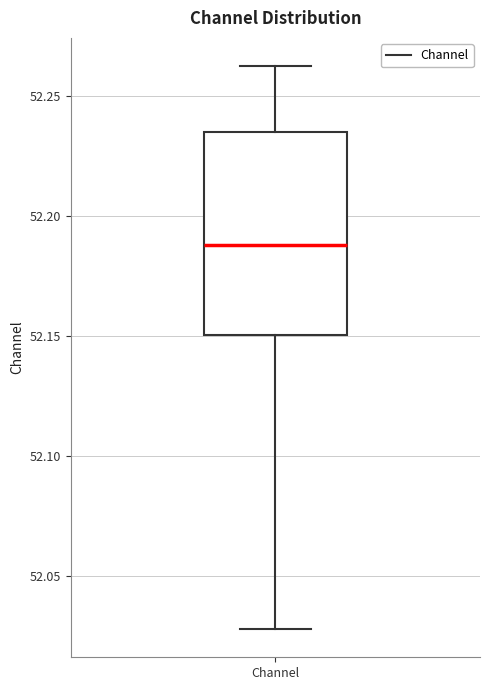

Read this box plot against the y-axis: the position of the median line, the range covered by the box, and the ends of both whiskers. The values are not printed on the chart, so give them approximately, as read against the axis.

median 52.190, box 52.150 to 52.235, whiskers 52.030 to 52.260